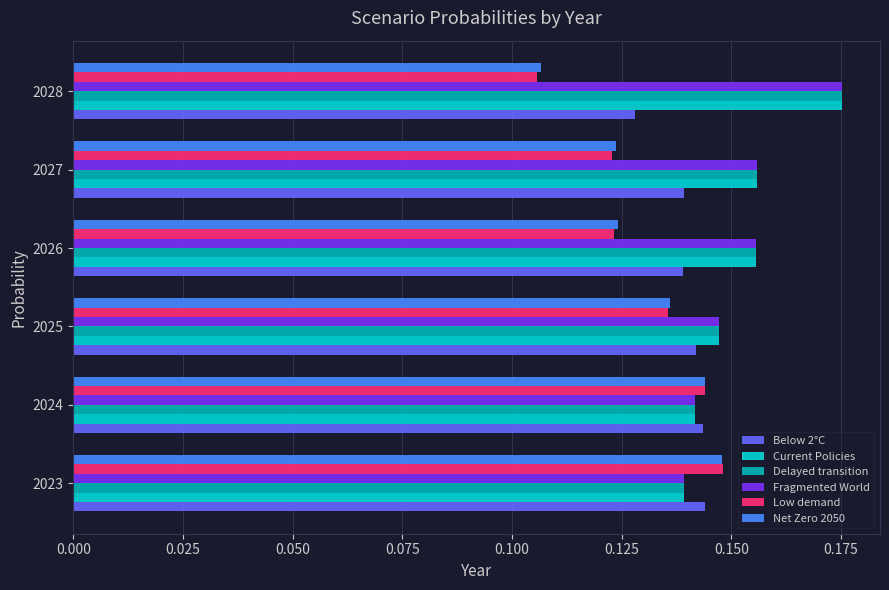

What is the total value across all series at 2023?

0.9